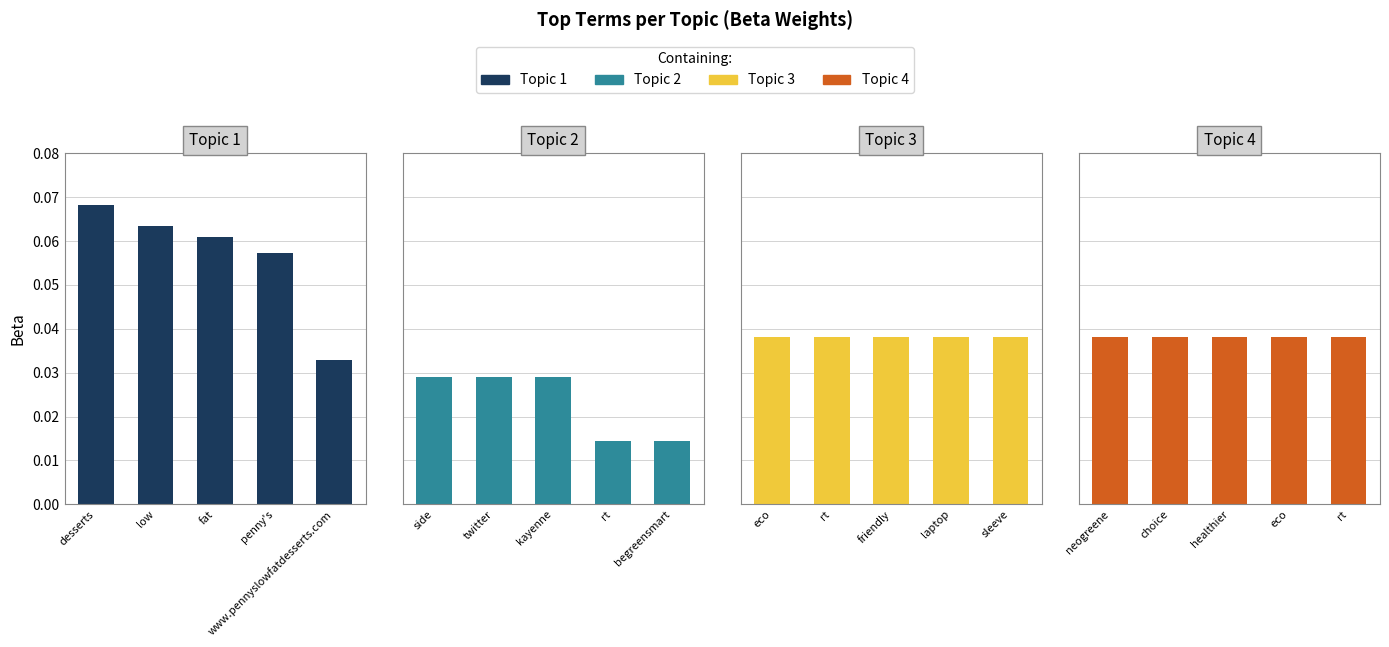

What are all the series names shown in the legend?

Topic 1, Topic 2, Topic 3, Topic 4